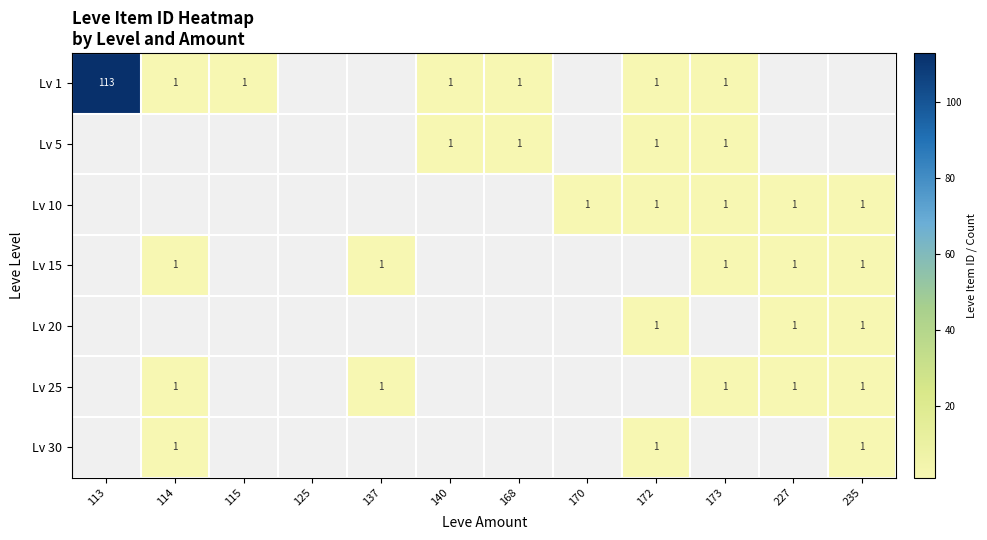

Is it true that Lv 25 equals 1 at 173?

True